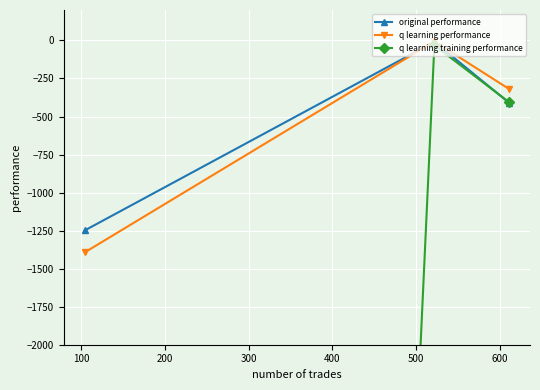

Is this an area chart (filled region under the line)?

No